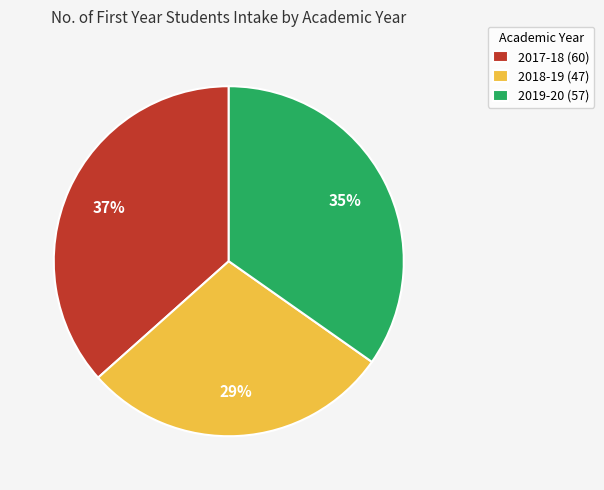

Combined, do 2019-20 (57) and 2018-19 (47) account for over 50%?

Yes